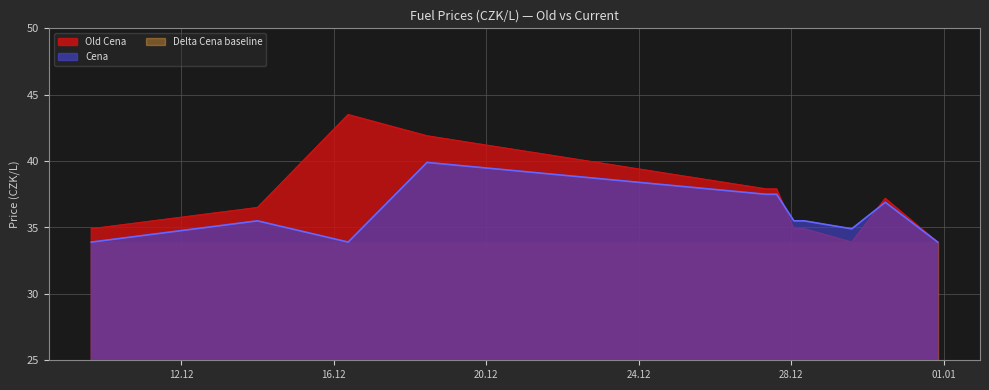

Which series has the largest total across all categories?

Old Cena